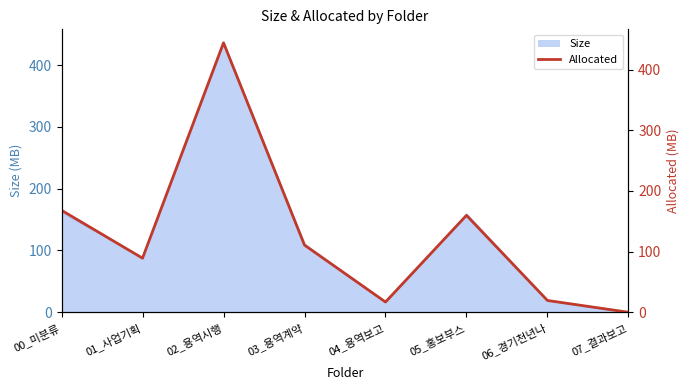

List the labels in order of value, smallest first.

07_결과보고, 04_용역보고, 06_경기천년나, 01_사업기획, 03_용역계약, 05_홍보부스, 00_미분류, 02_용역시행